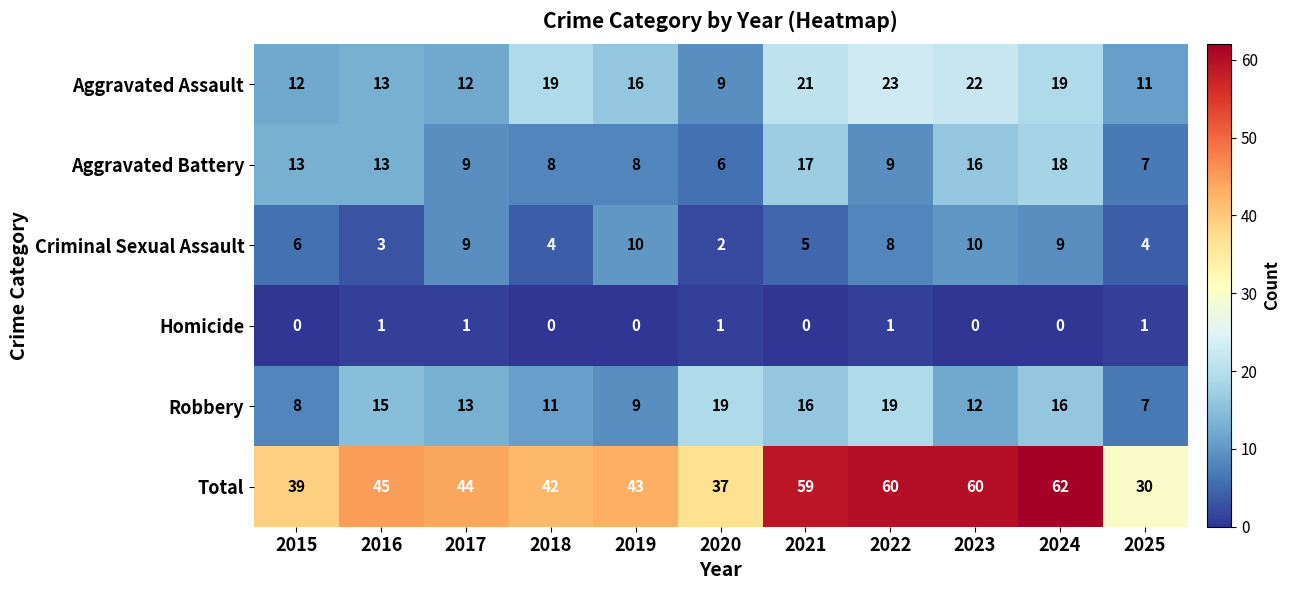

At which category is the sum across all series the highest?

2024